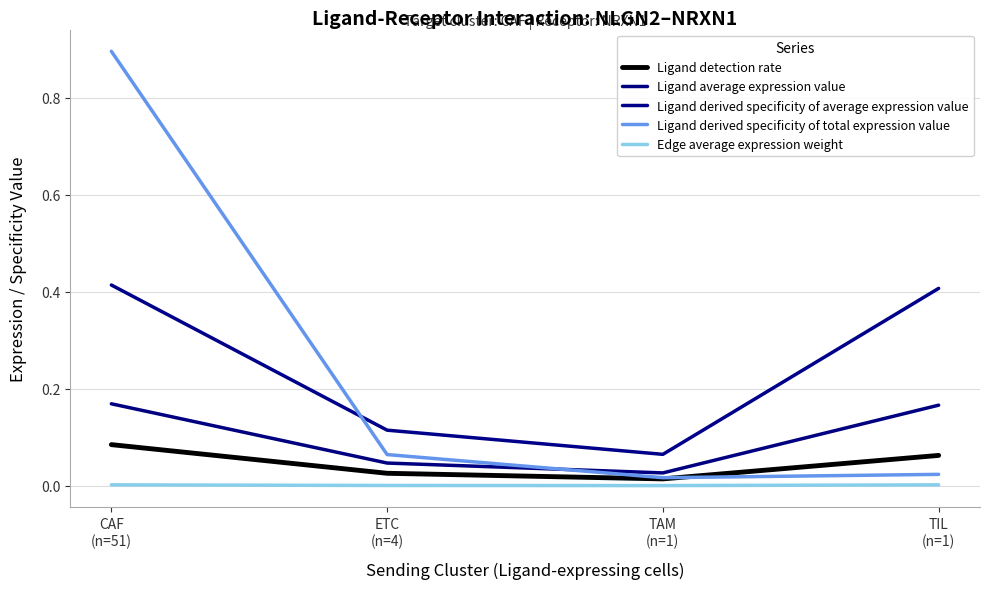

Which series has the largest total across all categories?

Ligand derived specificity of average expression value